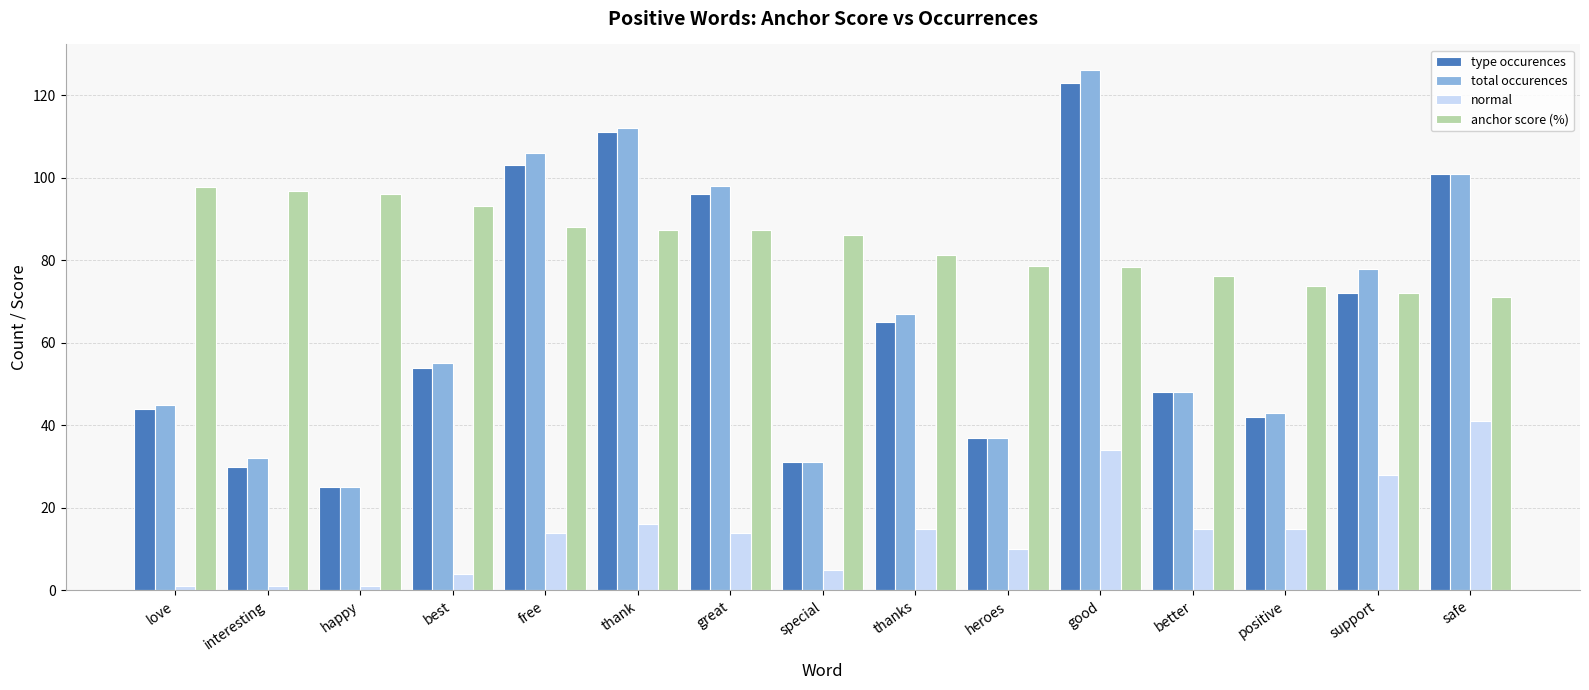

Does the chart contain any negative values?

No